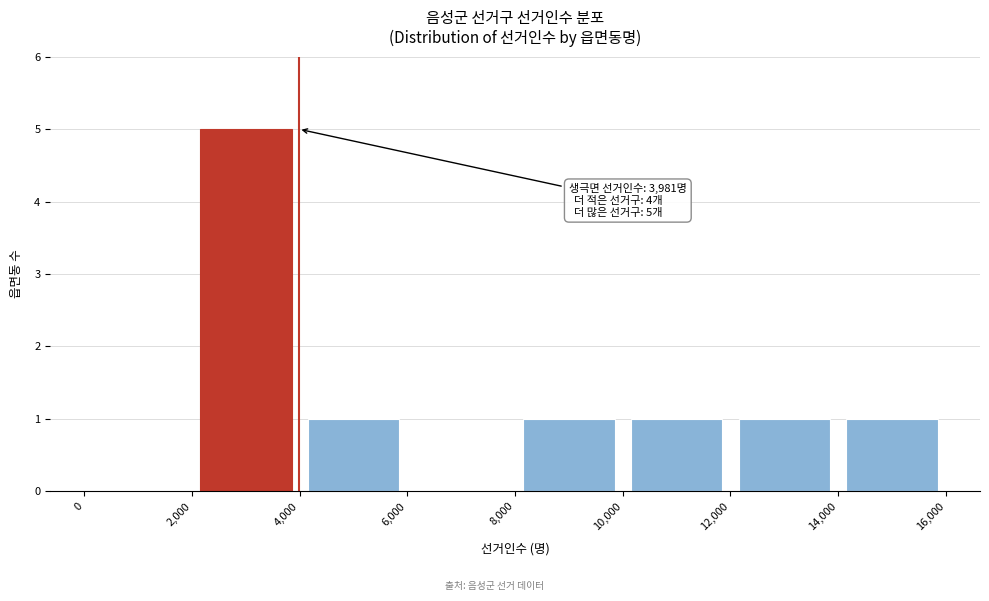

Over which range of the x-axis is the bar tallest?

2,000 to 4,000